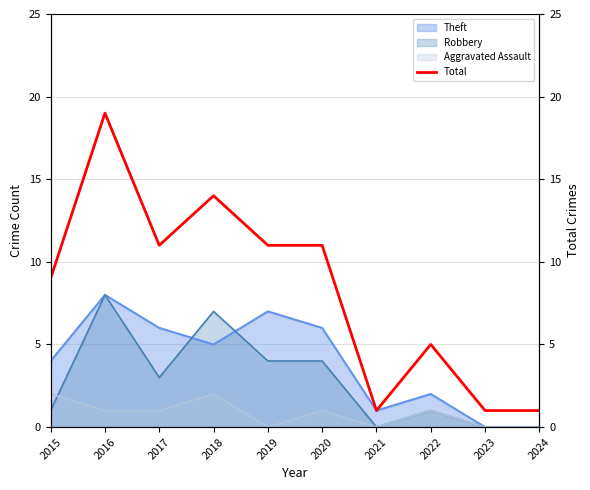

How many lines are shown in the chart?

1